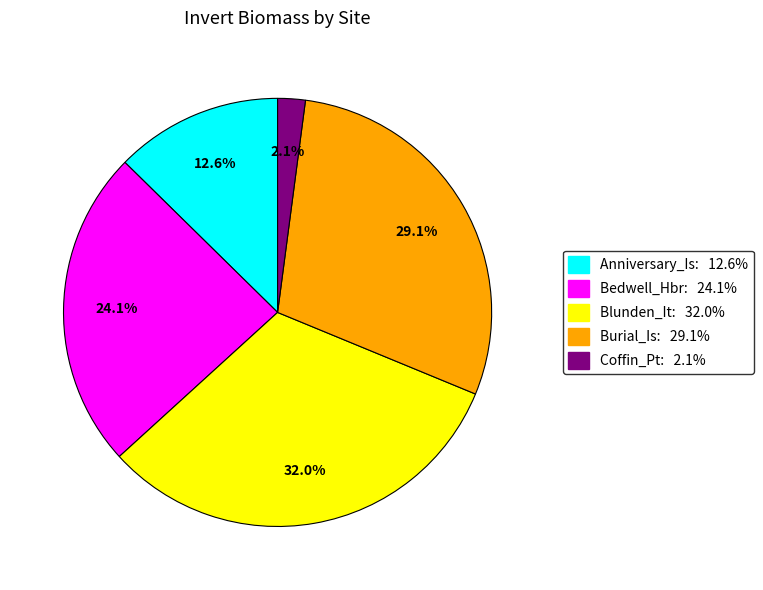

Is there a majority slice in this chart?

No